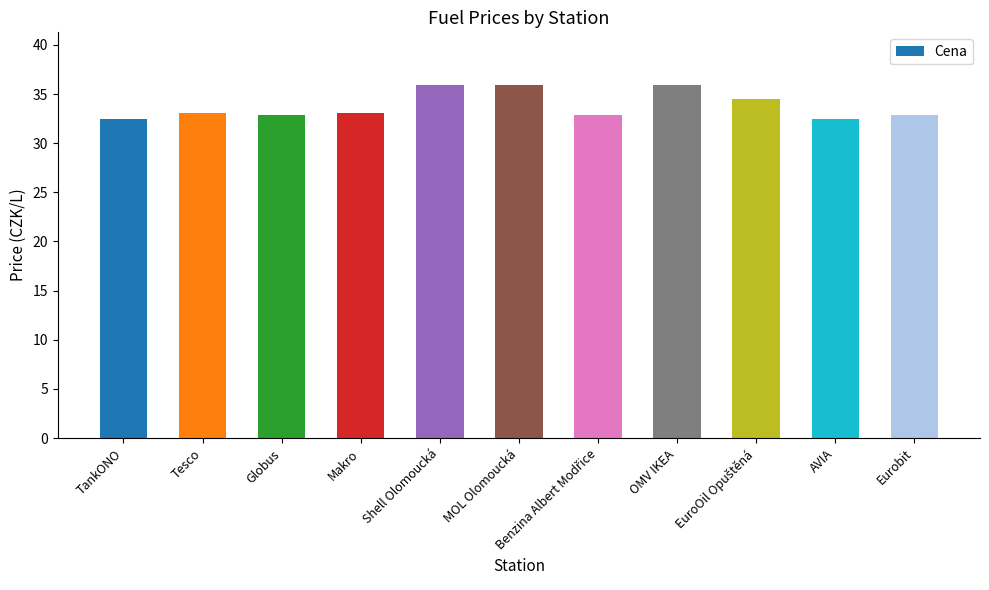

The value at MOL Olomoucká is 17.8. True or false?

False